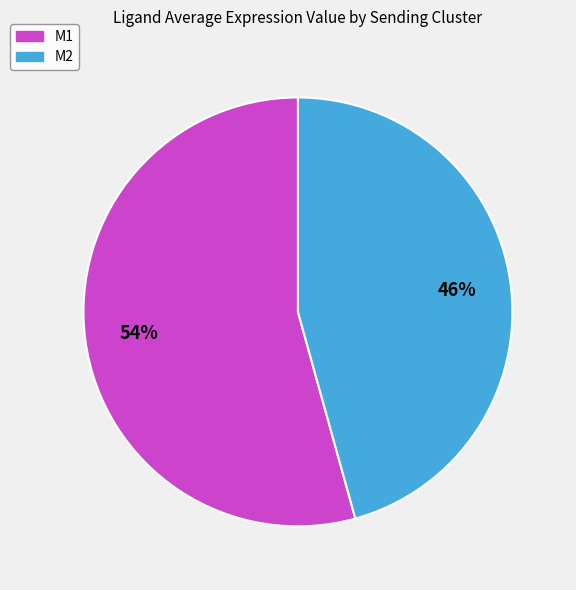

Which slice is the largest?

M1